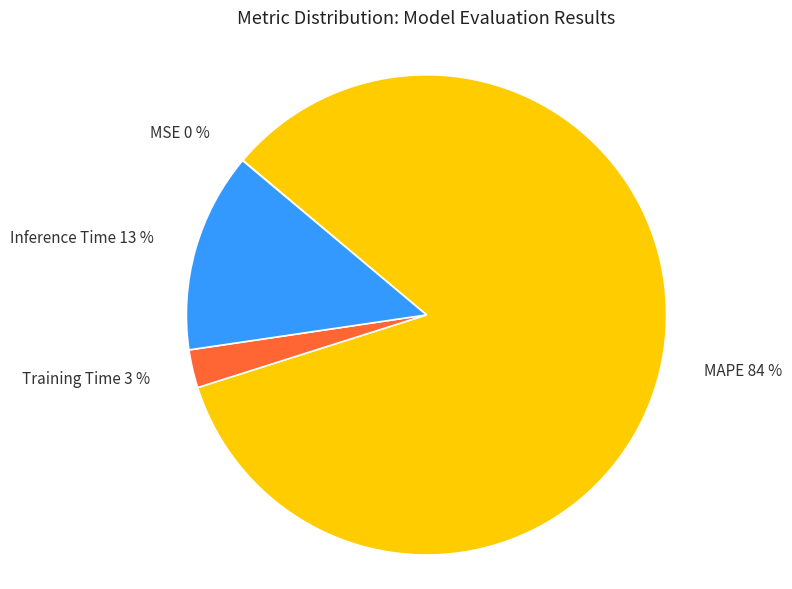

To the nearest percent, what is the difference between the MAPE and Training Time slice percentages?

81%